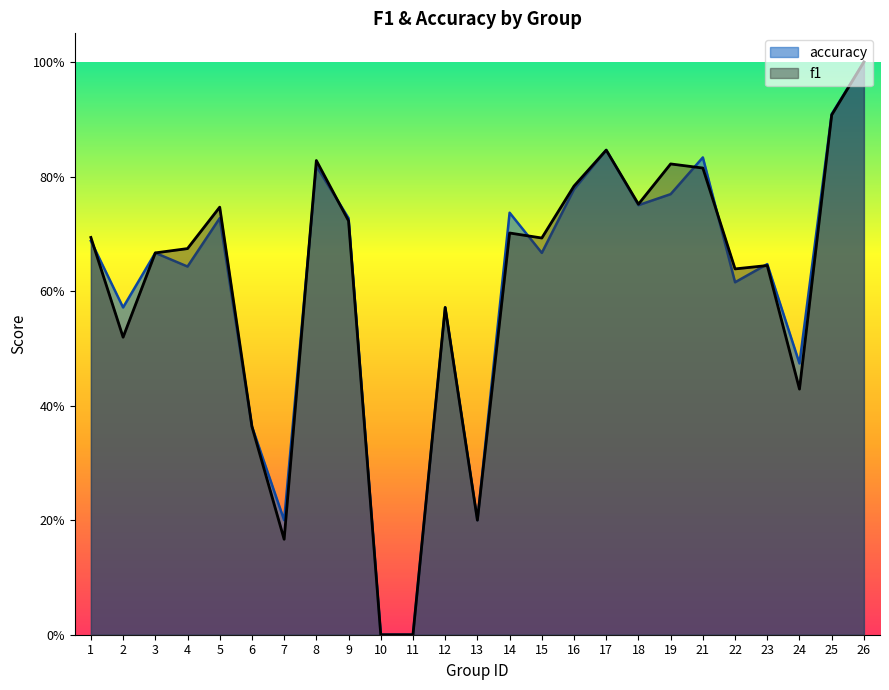

Count the number of data series in this chart.

2